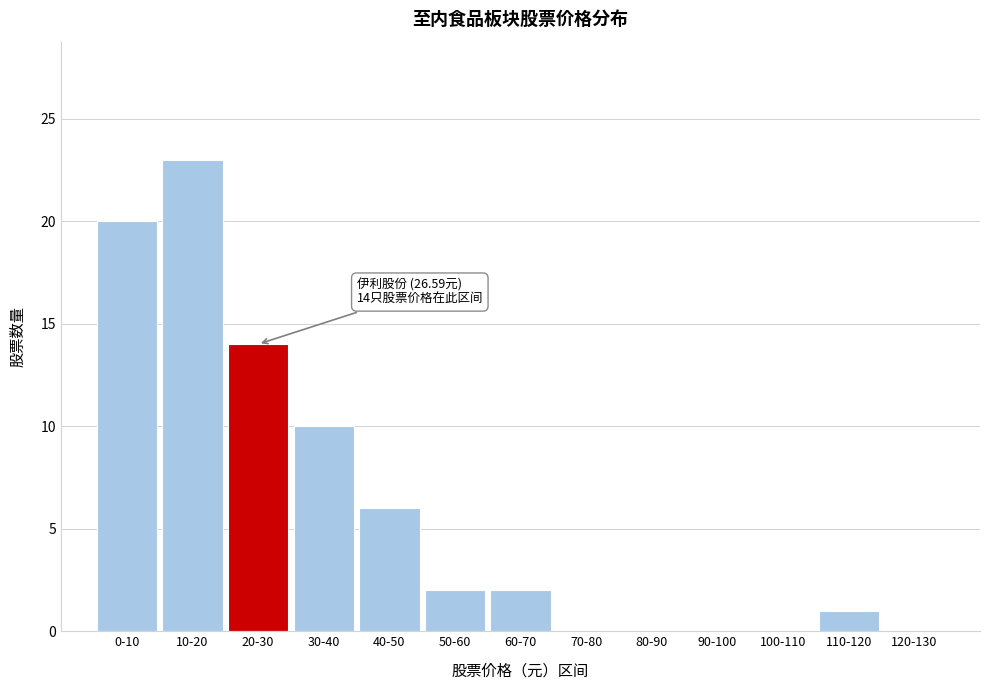

Reading right to left, what are all the values shown in this chart?

120-130=0	110-120=1	100-110=0	90-100=0	80-90=0	70-80=0	60-70=2	50-60=2	40-50=6	30-40=10	20-30=14	10-20=23	0-10=20